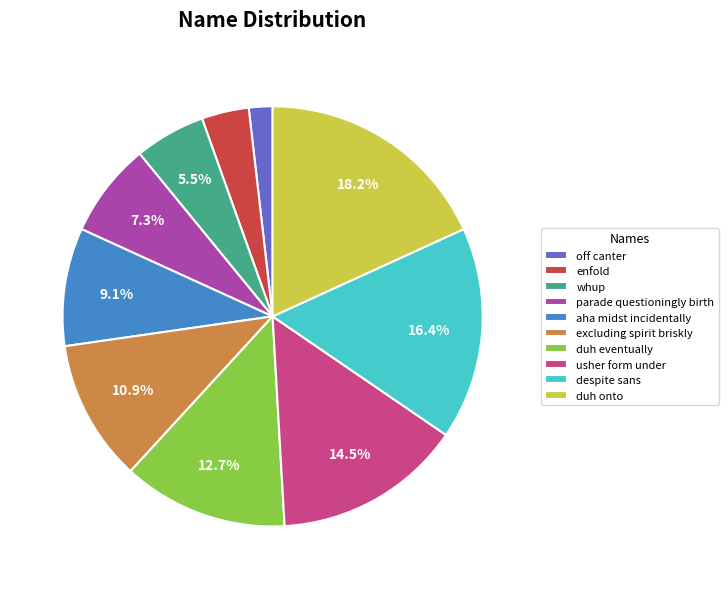

Is there any slice that represents more than half of the pie?

No